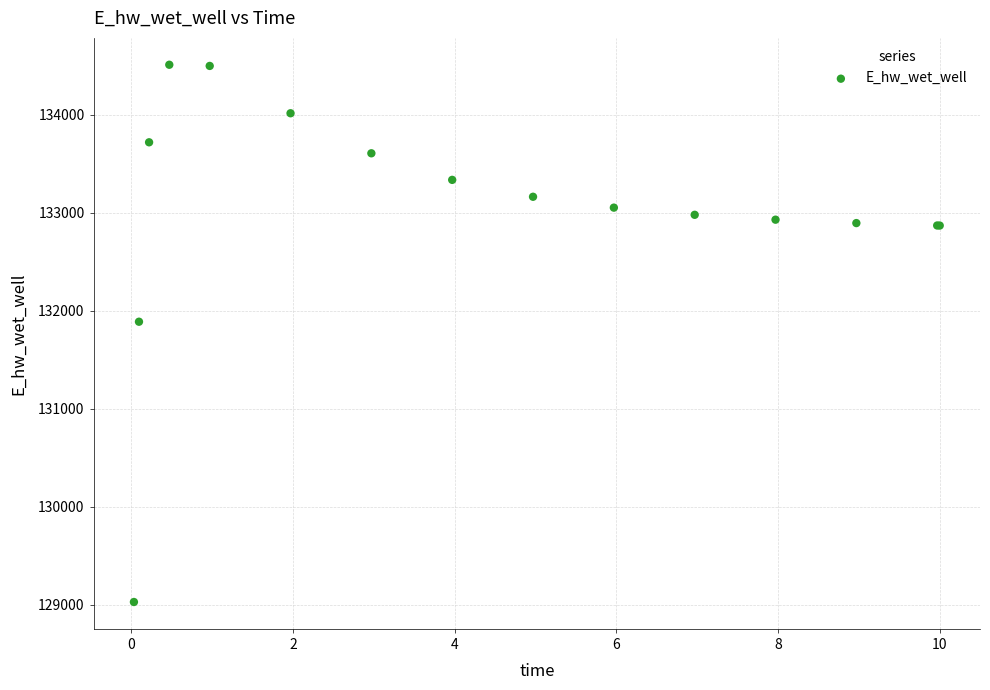

What Y value in the scatter plot is closest to 131766?

131885.7